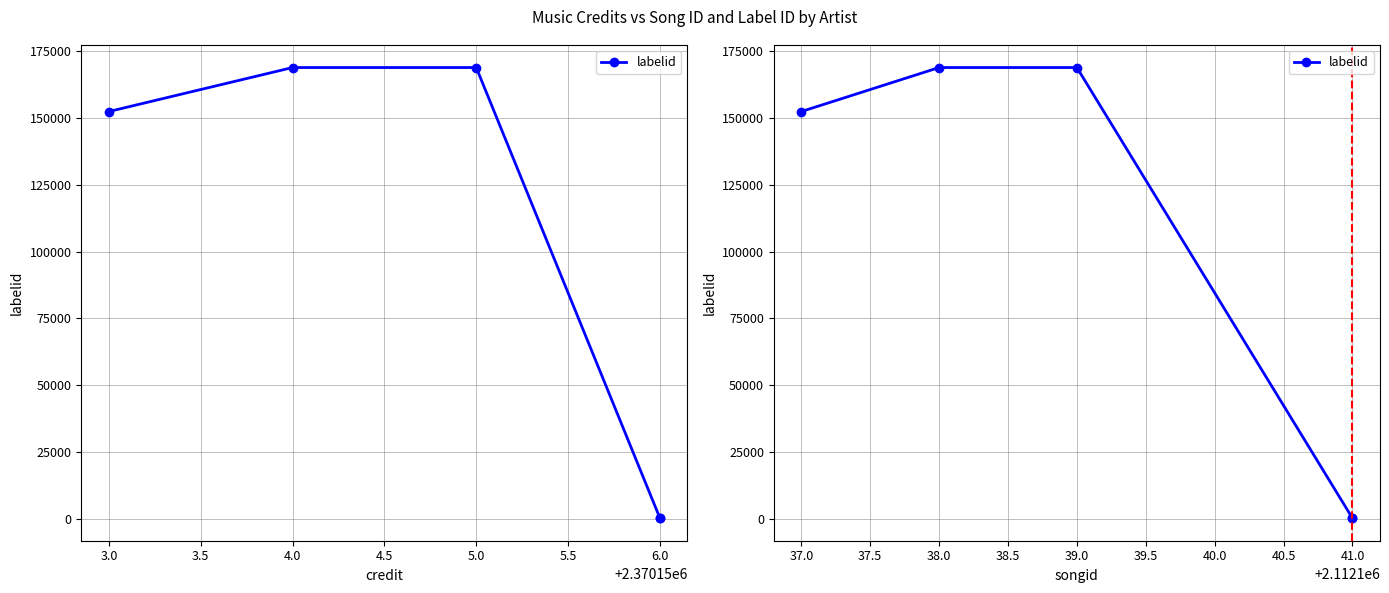

Count the number of values greater than 152440.

2